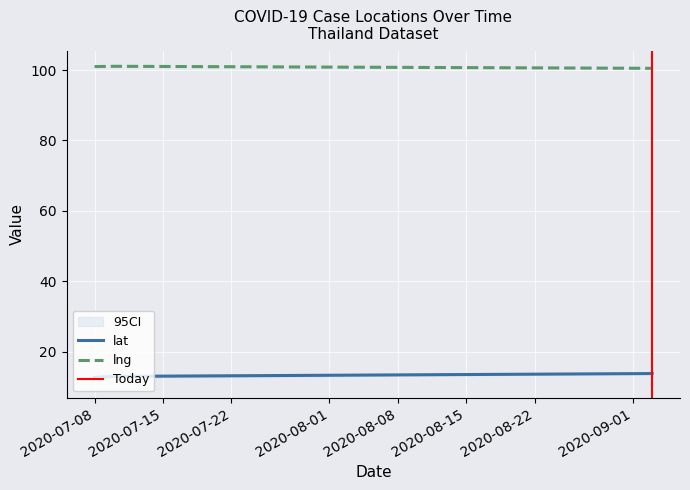

Is it true that lng equals 162.1 at 2020-07-10?

False